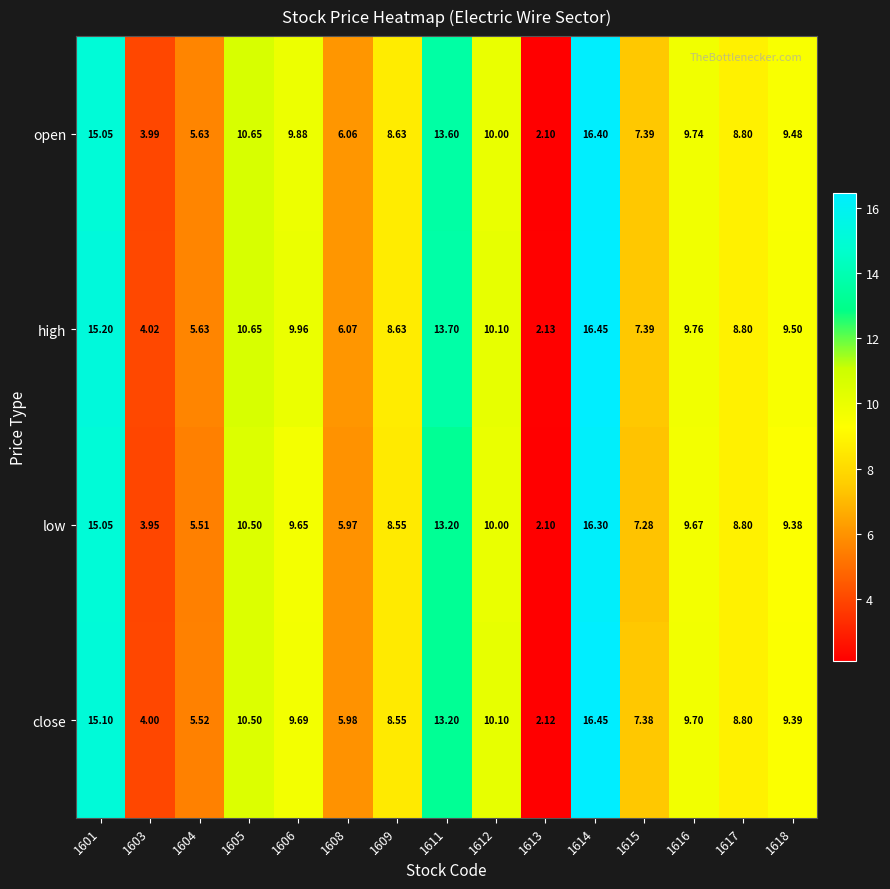

What is the total value across all series at 1618?

37.8